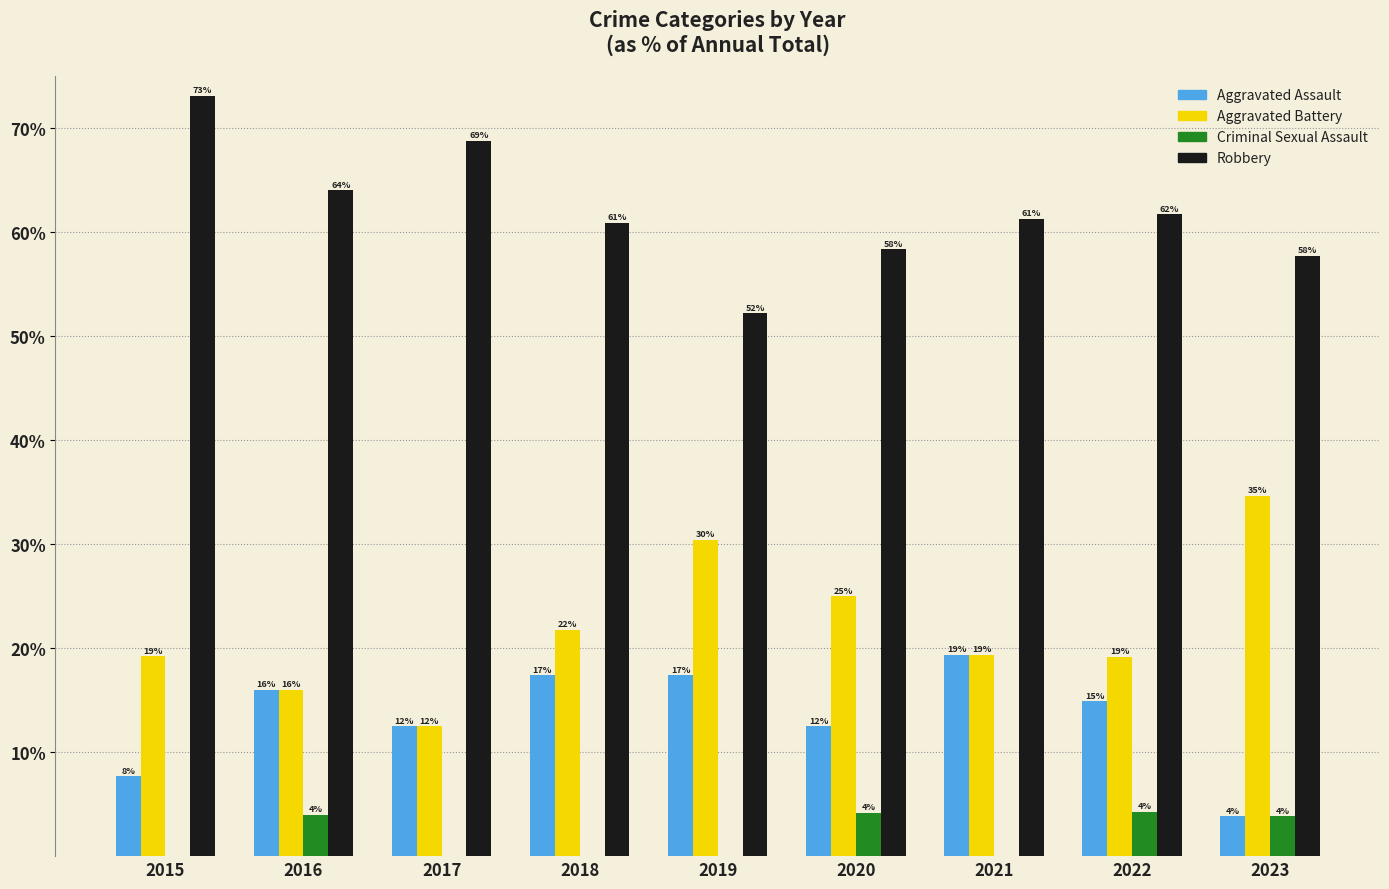

Are the bars grouped side by side (vs. stacked)?

Yes